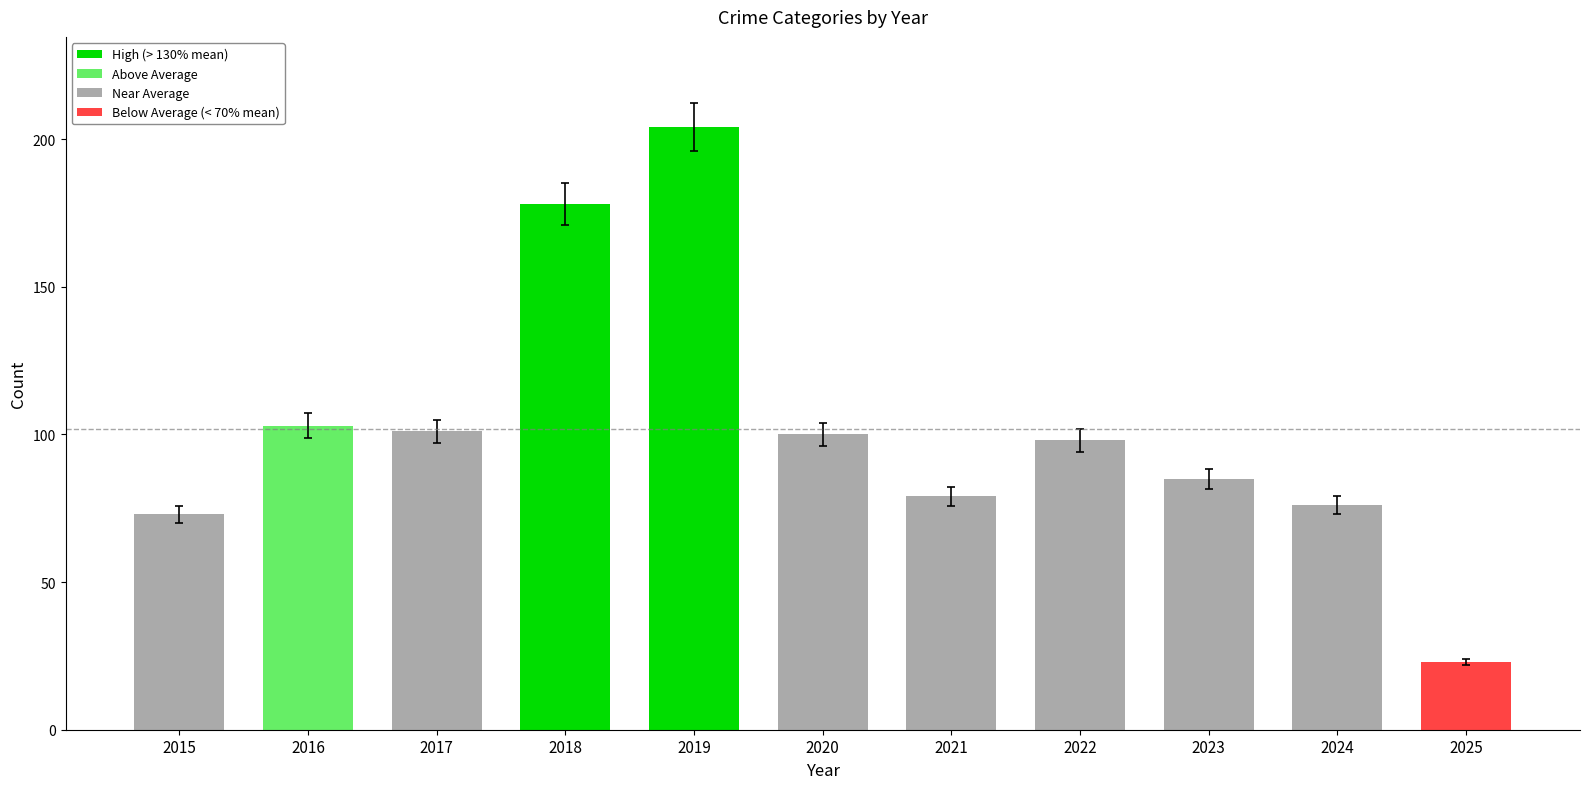

Which label corresponds to the smallest value in the chart?

2025